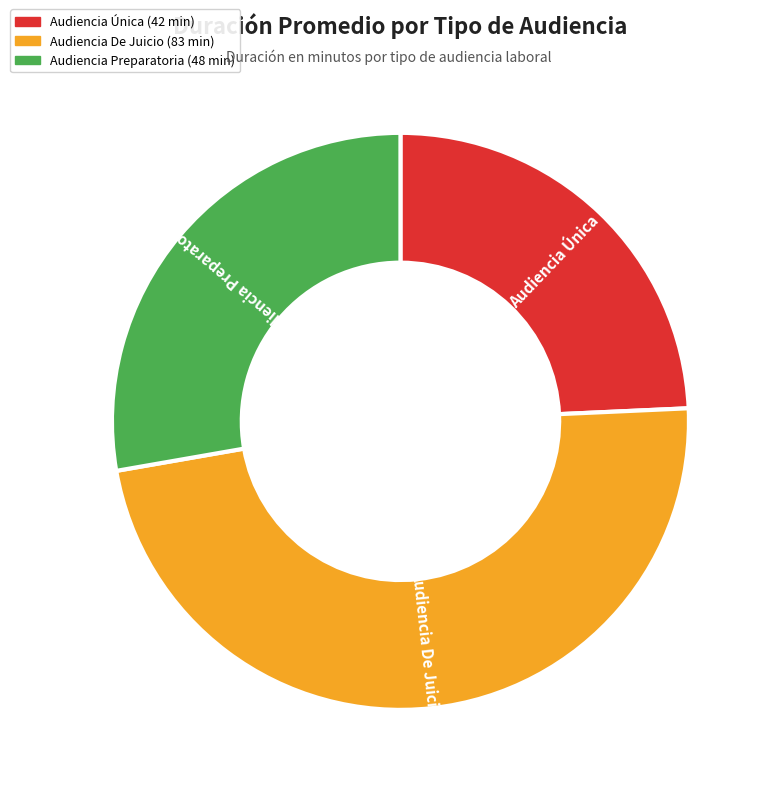

Which has a higher value, Audiencia Preparatoria or Audiencia De Juicio?

Audiencia De Juicio